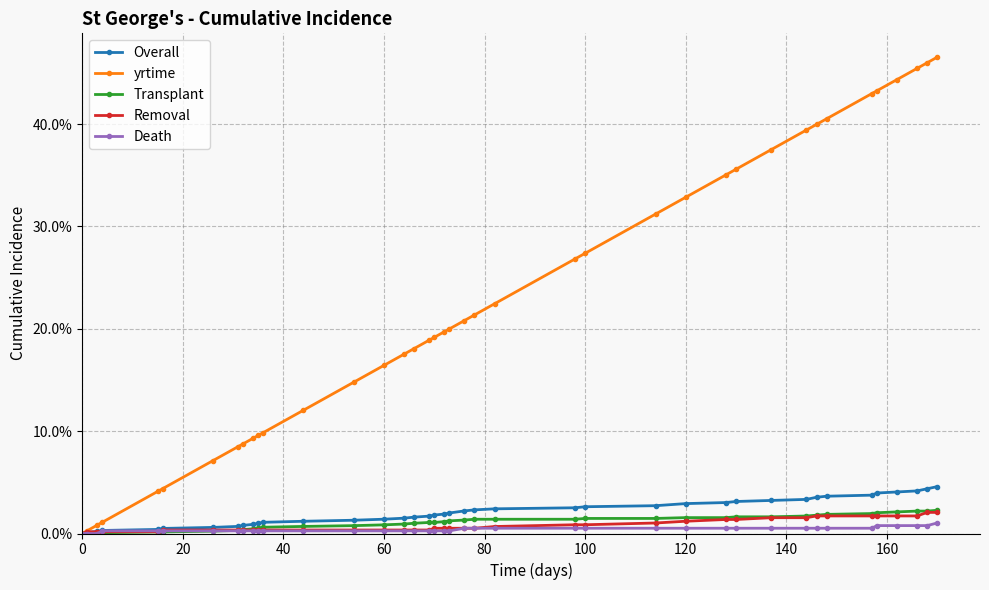

What are all the series names shown in the legend?

Overall, yrtime, Transplant, Removal, Death